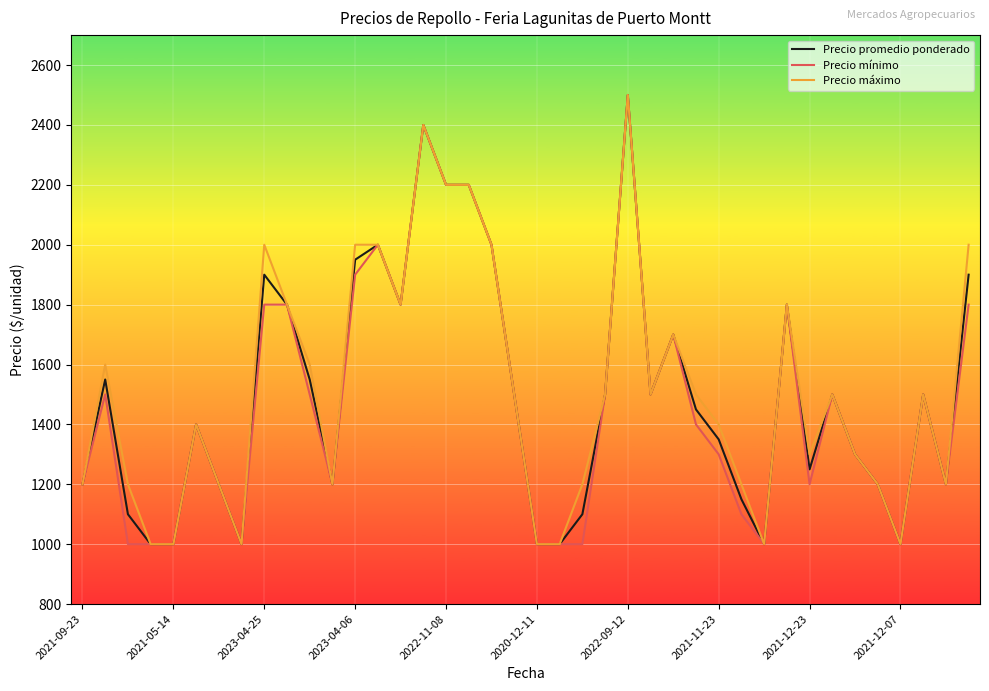

What is the maximum value for Precio promedio ponderado?

2500